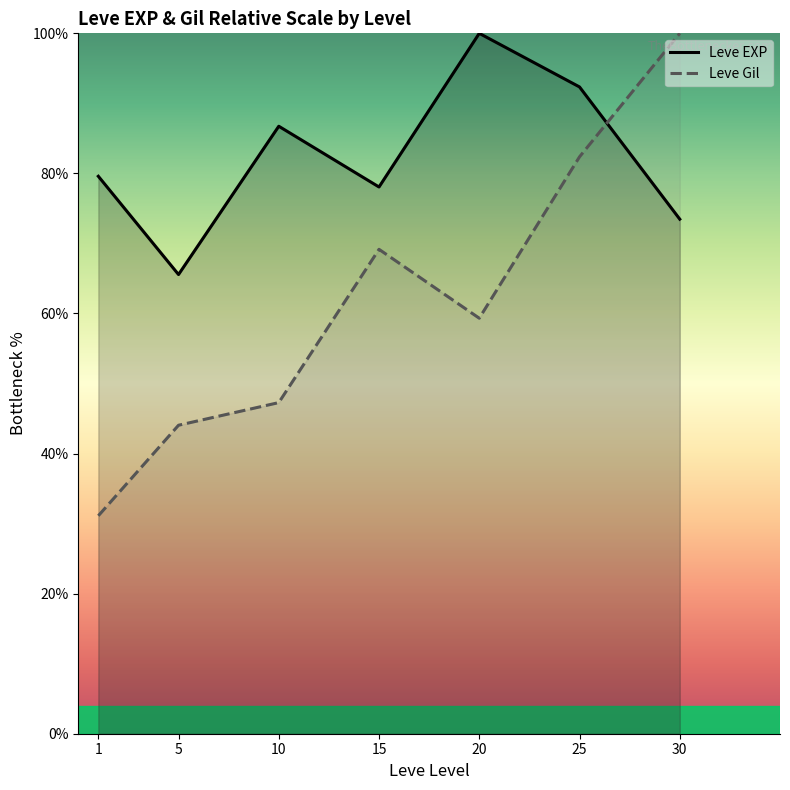

Reading left to right, transcribe all the data shown in this chart.

Leve EXP: 79.6	65.6	86.7	78.1	100.0	92.3	73.5
Leve Gil: 31.1	44.0	47.3	69.2	59.3	82.4	100.0